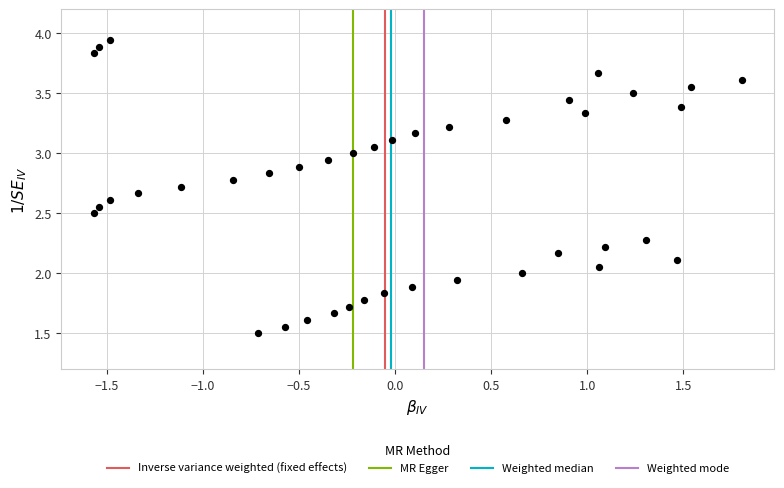

What is the range of Y values (max minus min)?

2.4